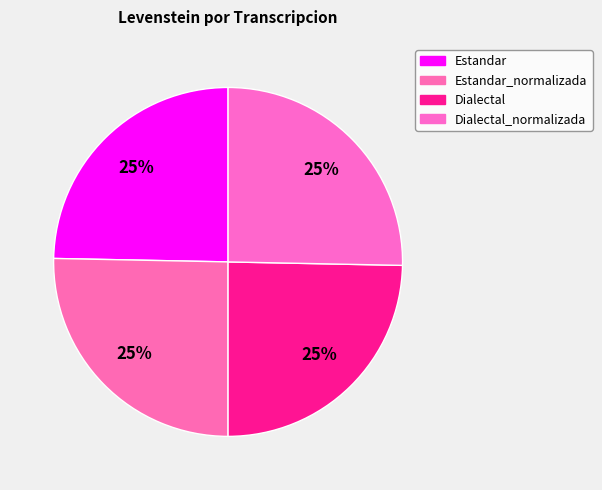

Does any single category account for the majority?

No